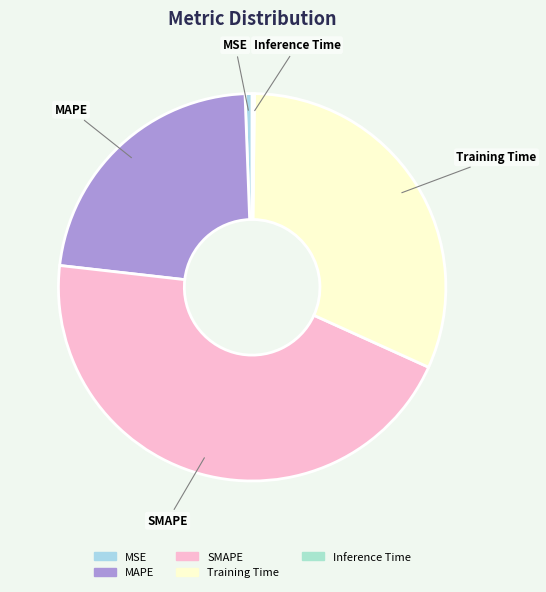

What is the largest slice in the pie chart?

SMAPE